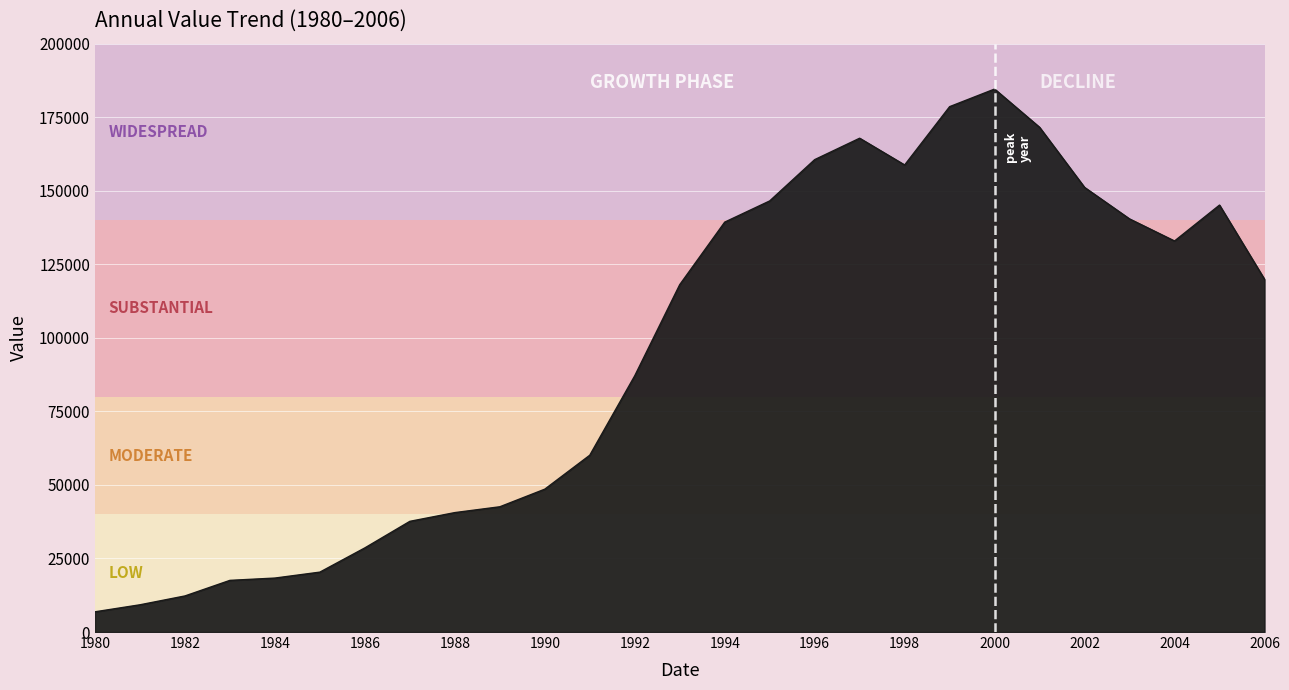

What is the greatest value displayed?

184575